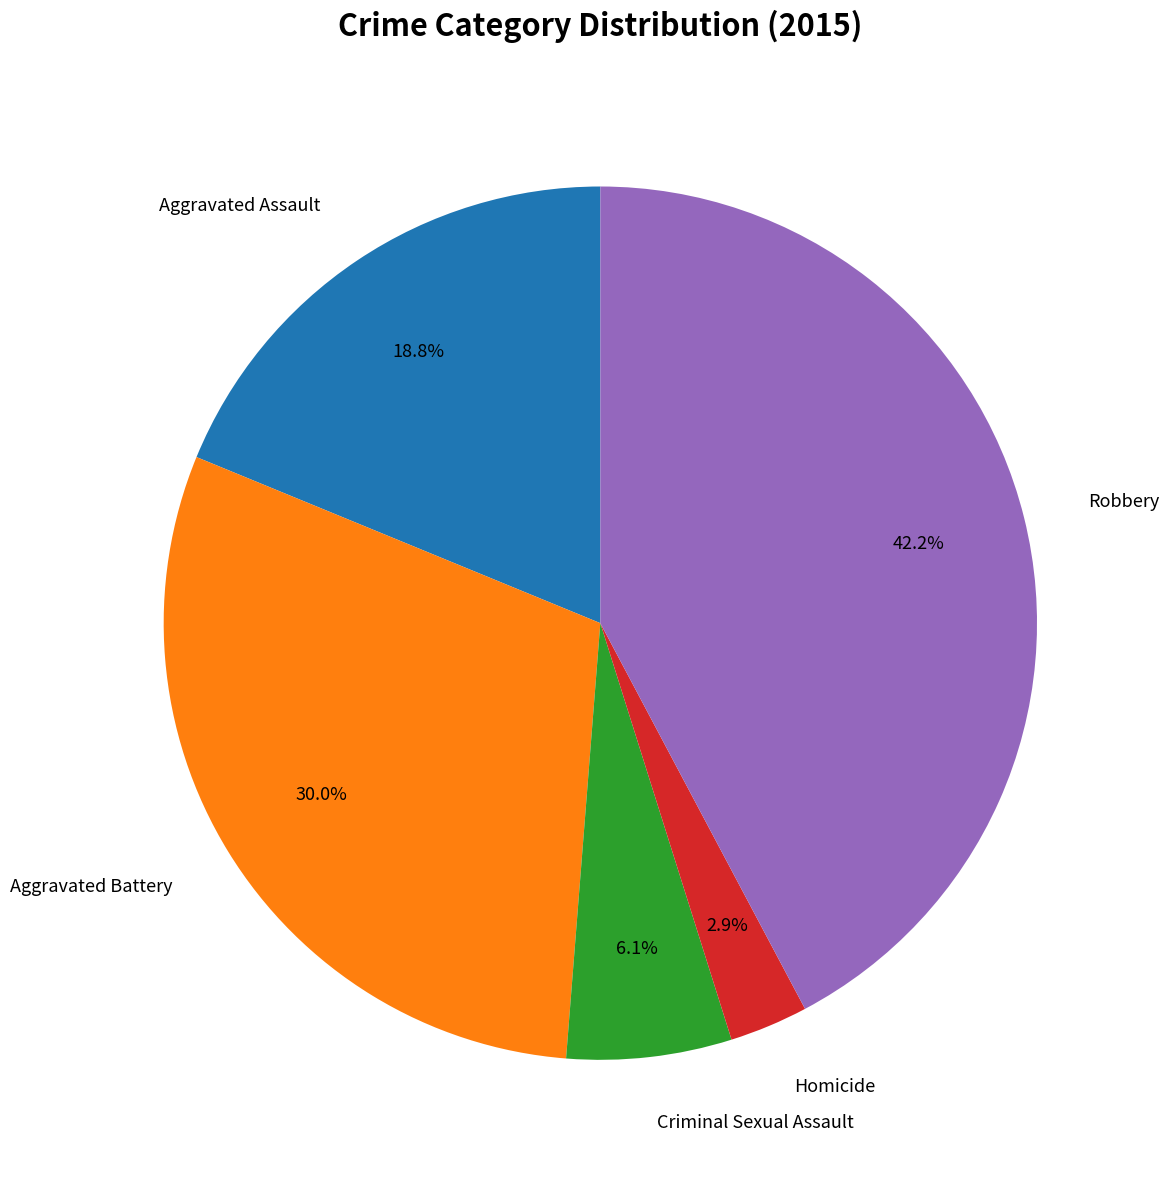

True or false: Homicide accounts for 3% of the total.

True